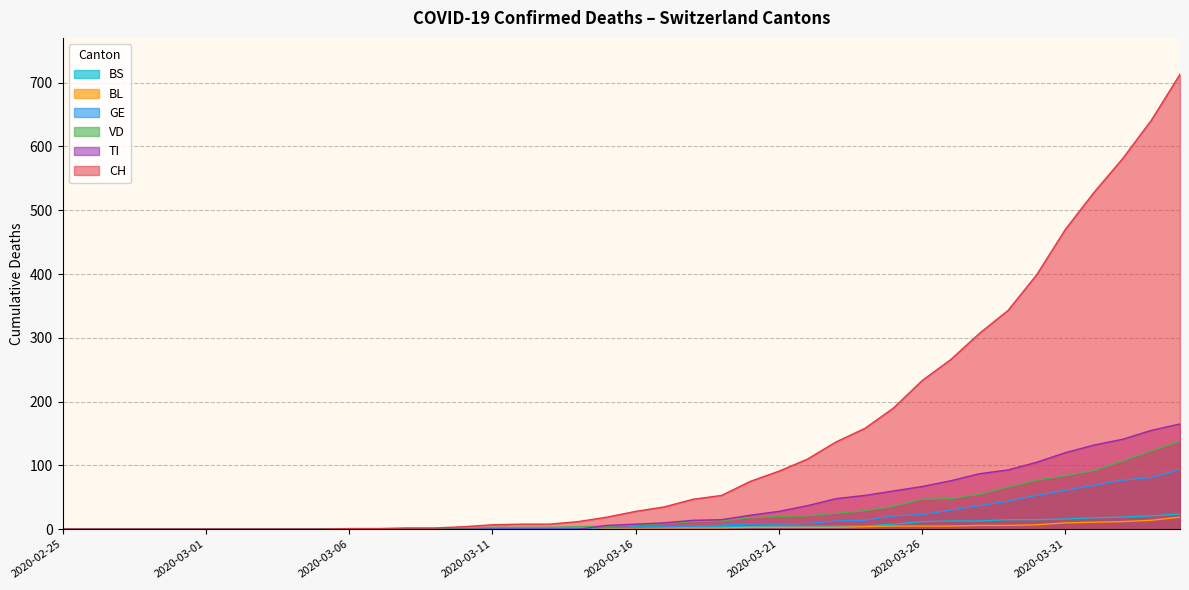

Between which two adjacent categories do BL and TI first intersect?

2020-03-14 and 2020-03-15